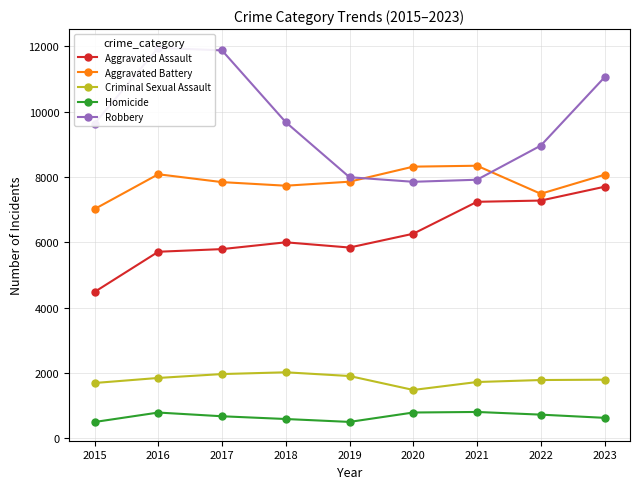

At which label is Aggravated Assault closest to 6091?

2018